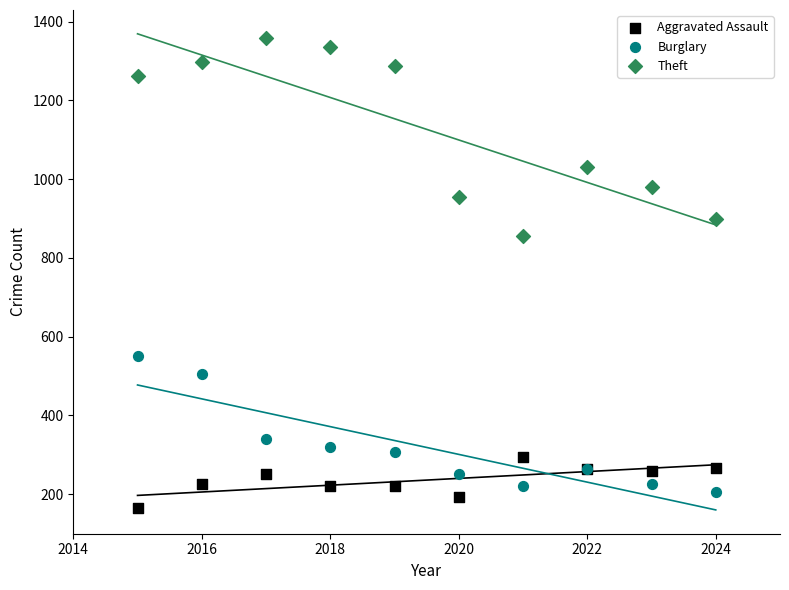

Across all series, what Y value is closest to 761?

856